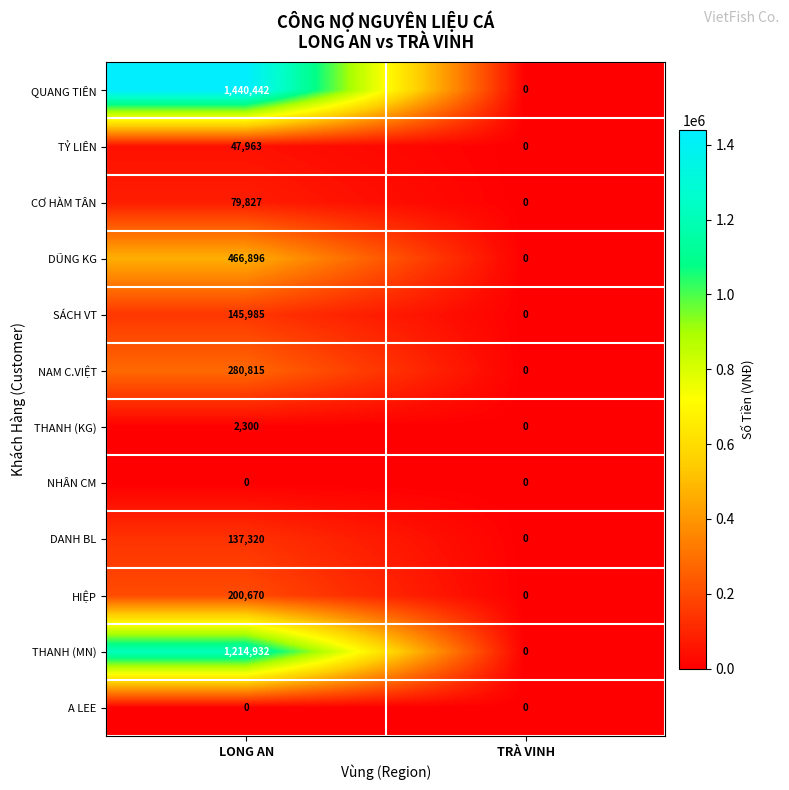

The value of HIỆP at TRÀ VINH is 0. True or false?

True